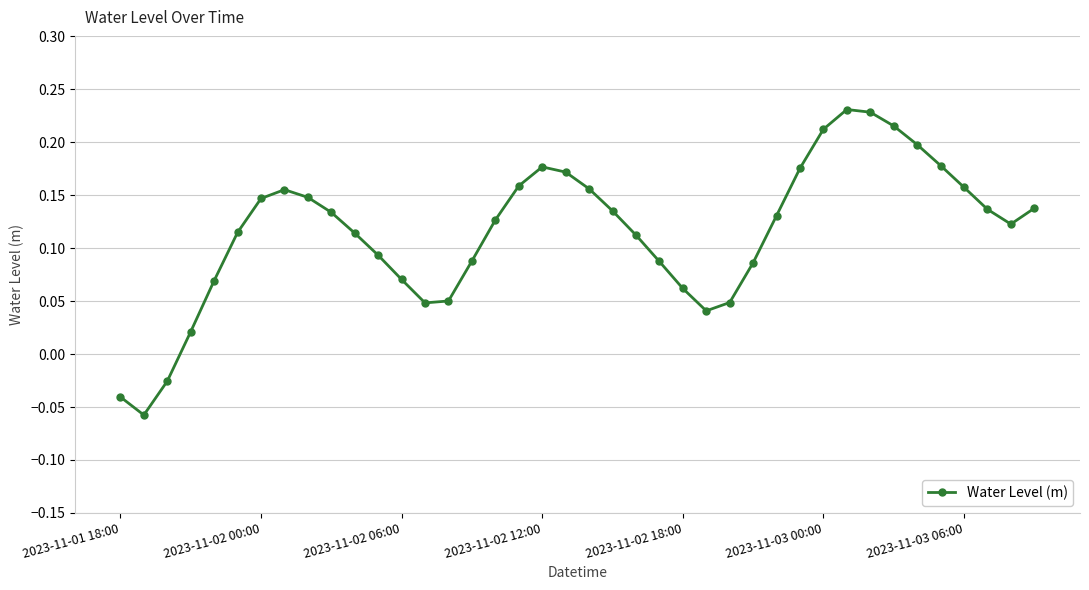

What is the difference between the maximum and second lowest values?

0.3